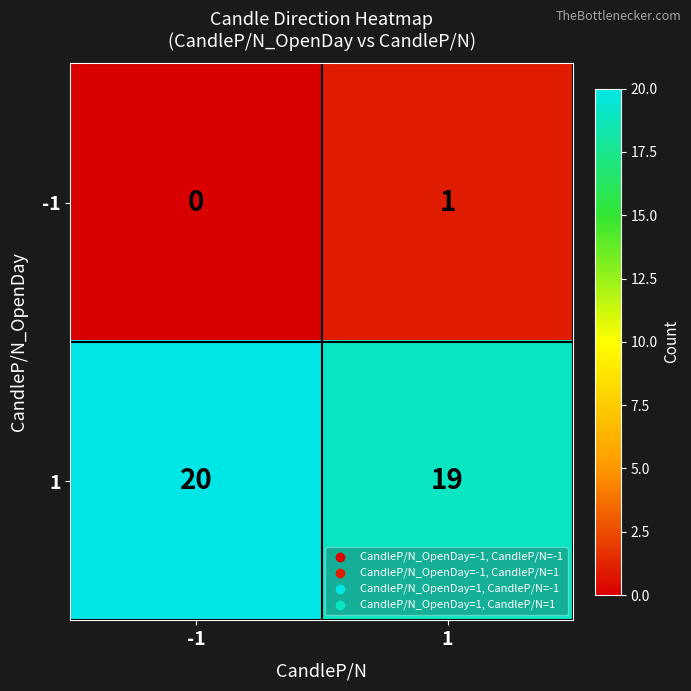

What is the spread (max minus min) of values at -1?

20